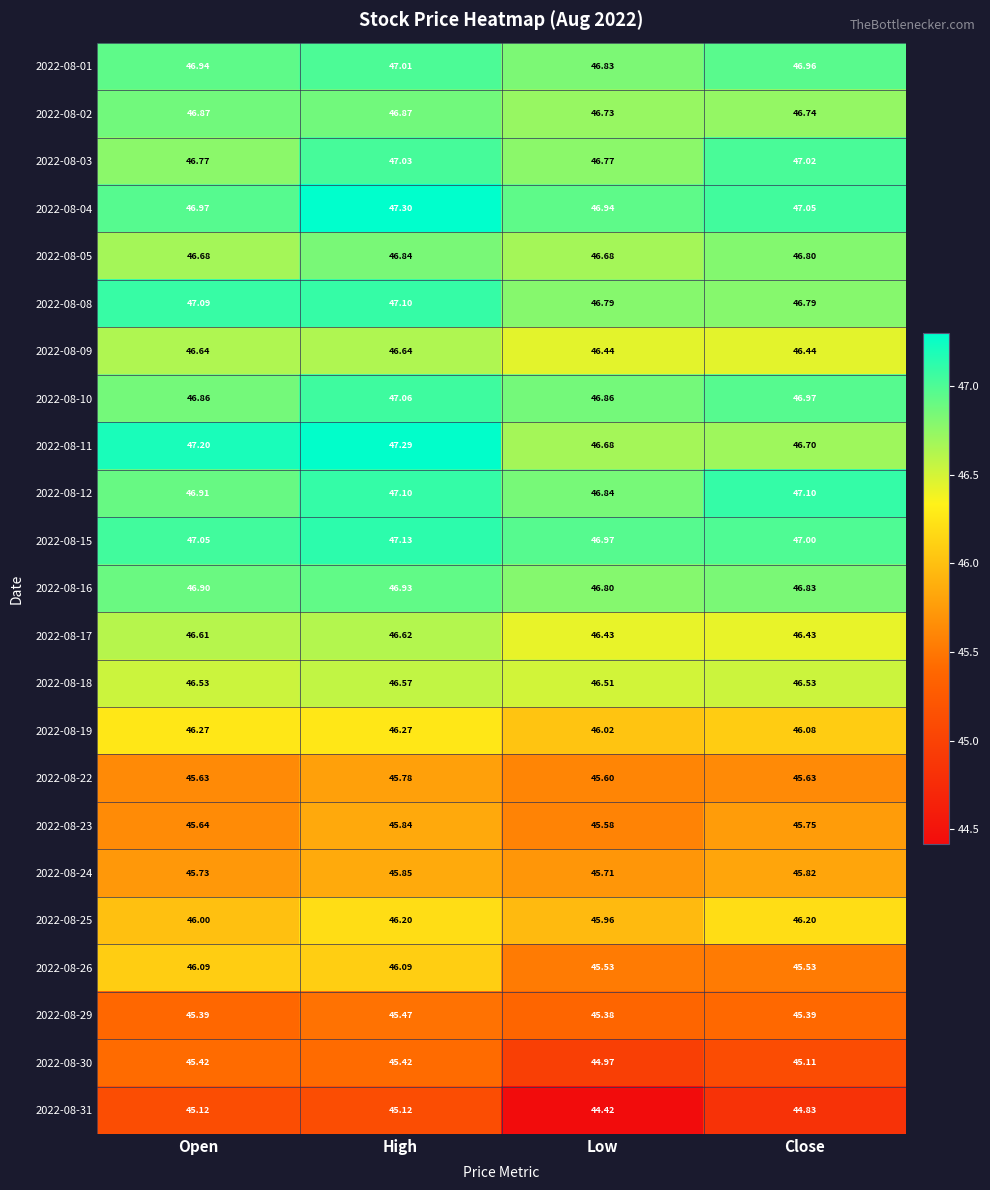

Where does the 2022-08-31 series first go above 45?

Open